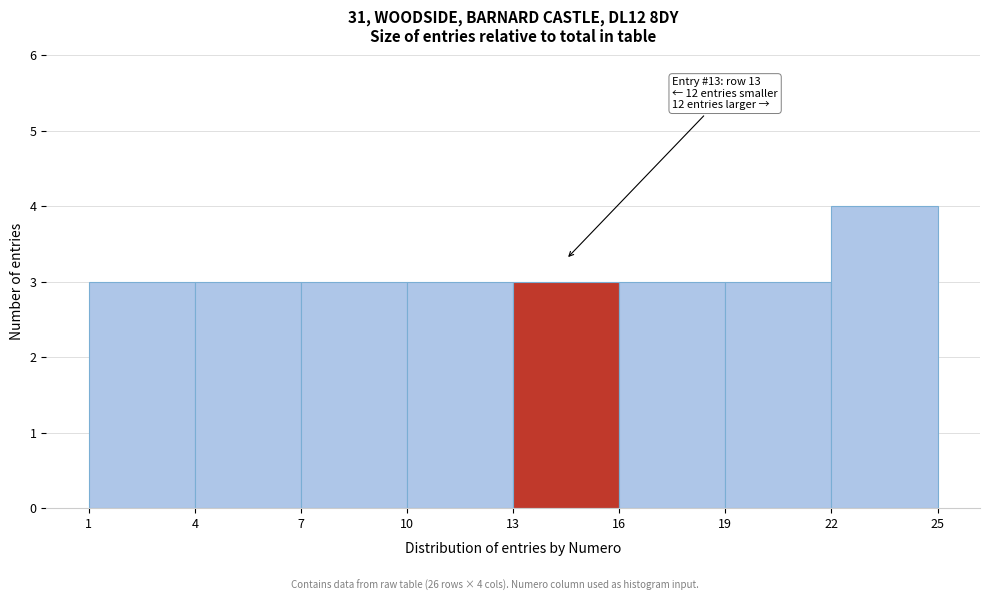

Over which range of the x-axis is the bar tallest?

22 to 25